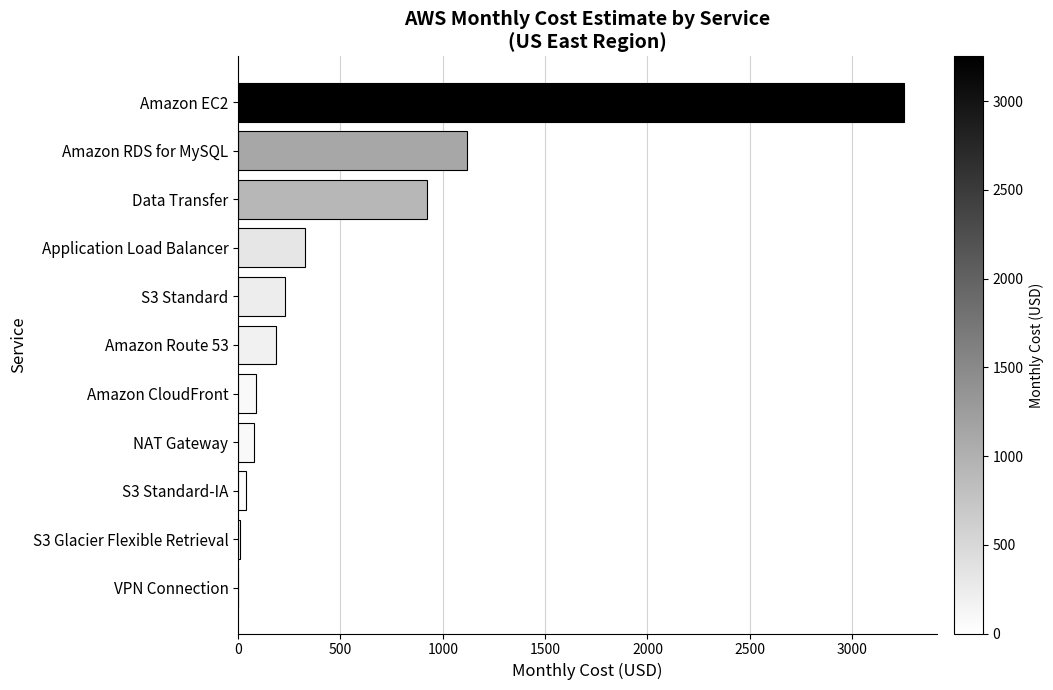

Count the number of categories in the chart.

11